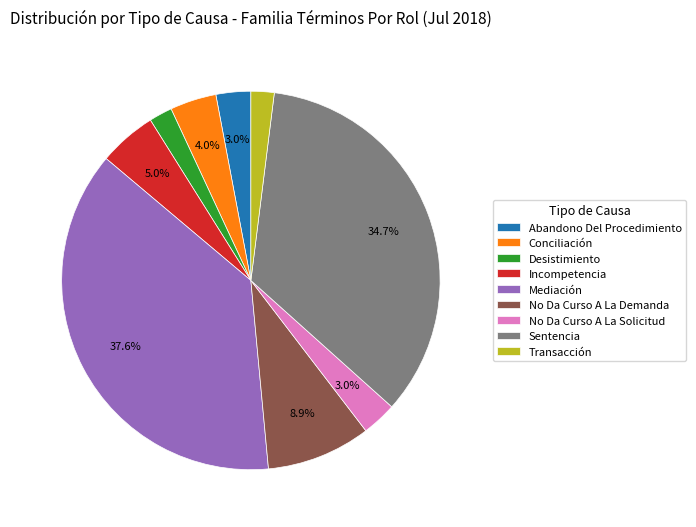

Is Mediación the majority of the pie?

No